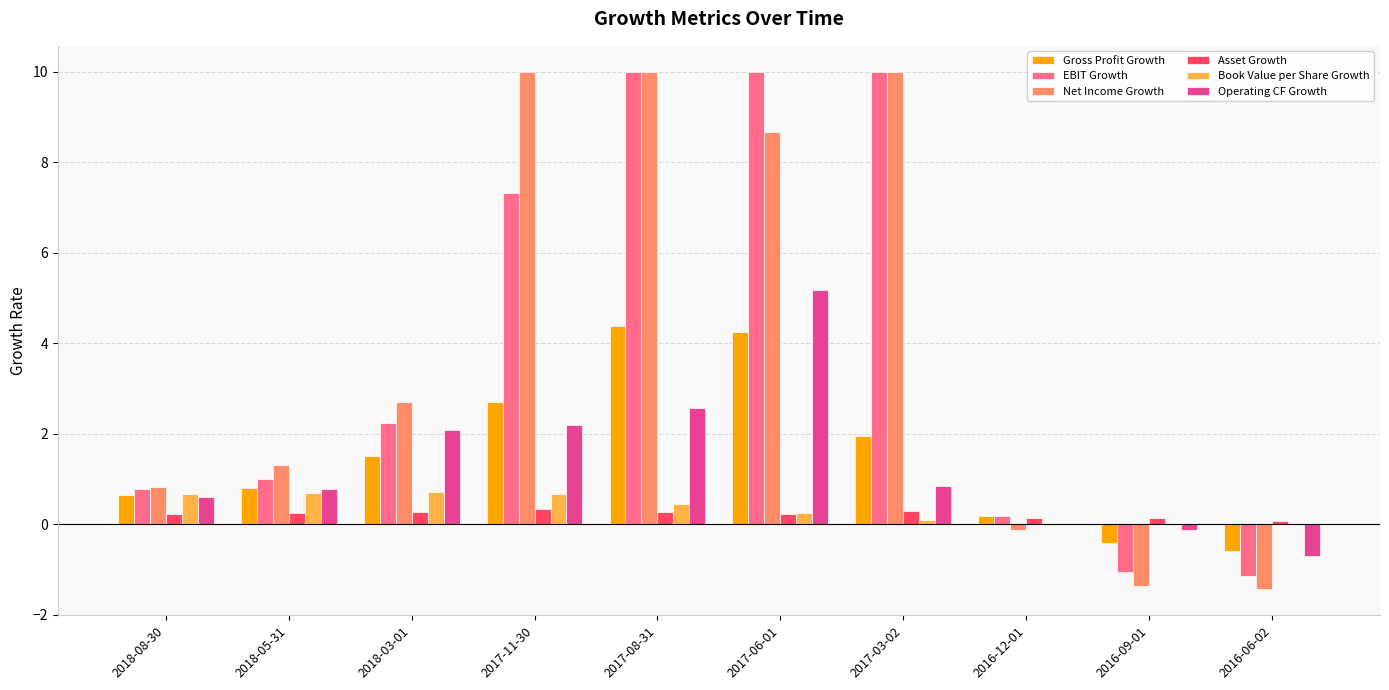

What are all the series names shown in the legend?

Gross Profit Growth, EBIT Growth, Net Income Growth, Asset Growth, Book Value per Share Growth, Operating CF Growth